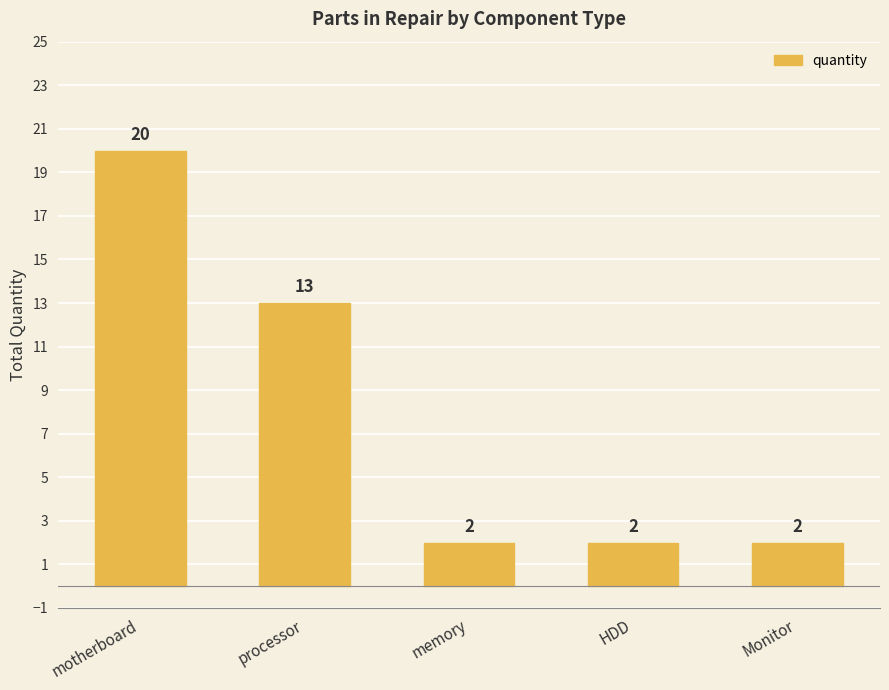

True or false: the data shows 13 at processor.

True